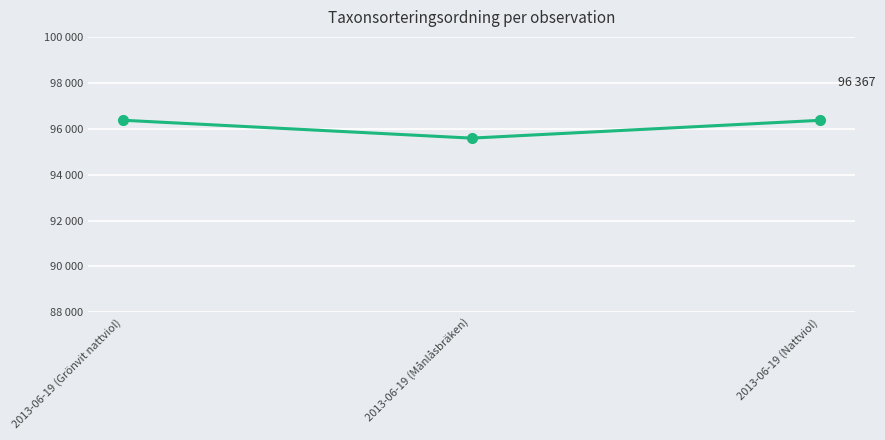

Is this an area chart (filled region under the line)?

No